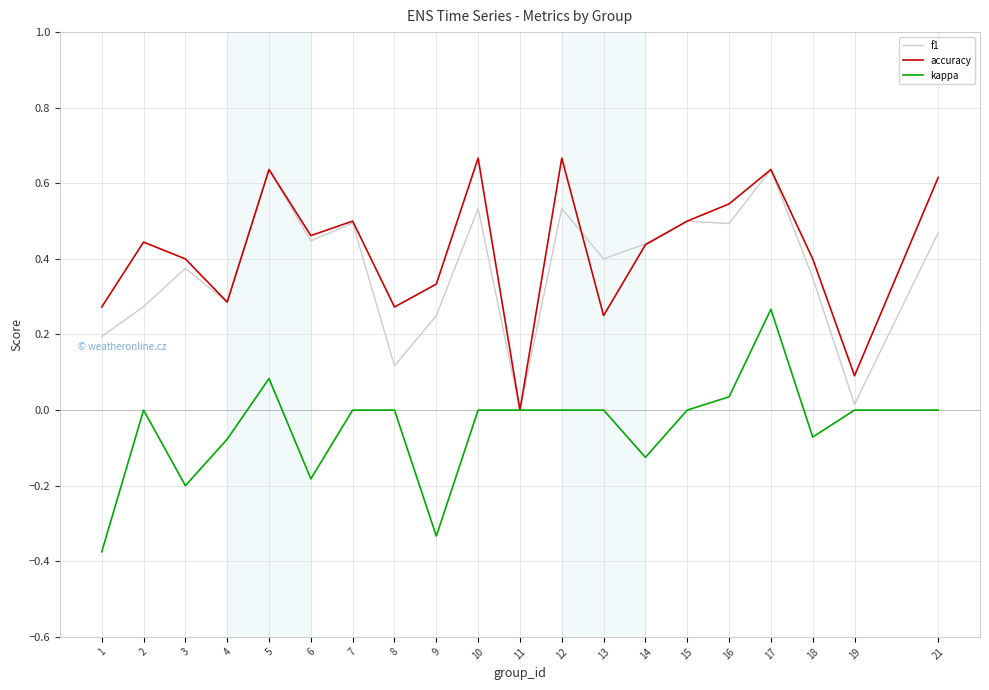

At 21, list the series in order from largest to smallest.

accuracy, f1, kappa